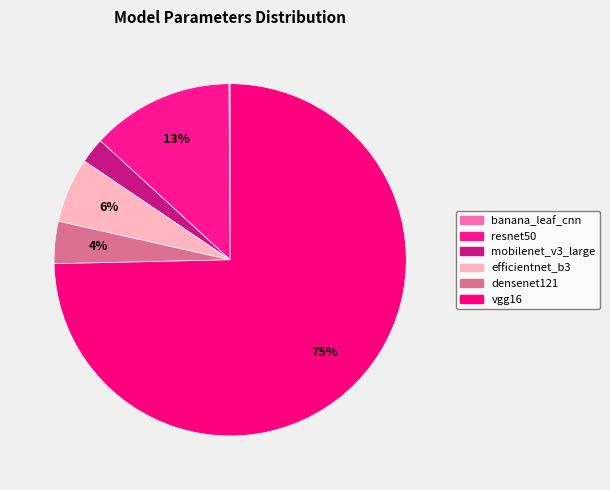

How much of the chart is everything except densenet121?

96.1%